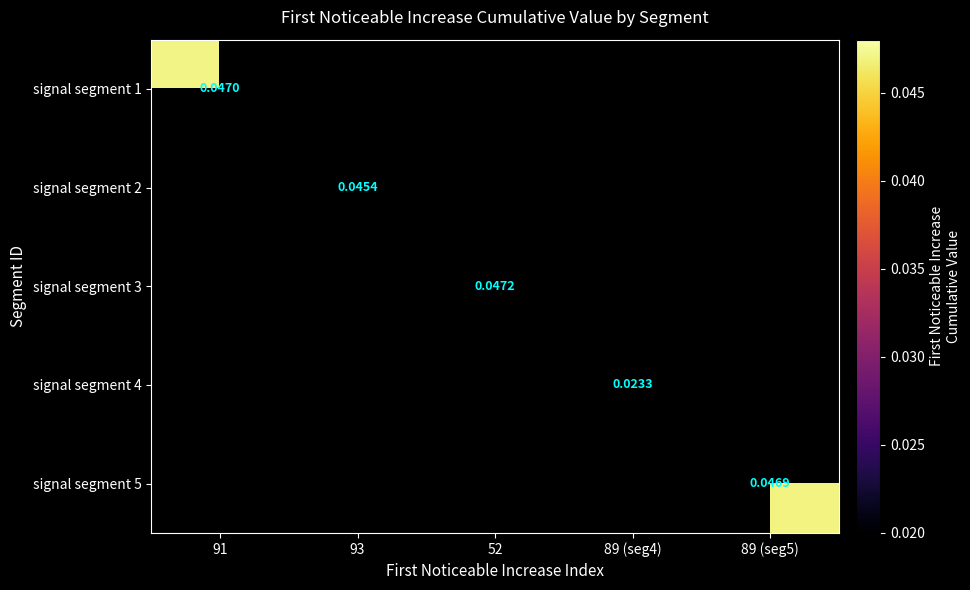

At how many categories does at least one series exceed 0?

5